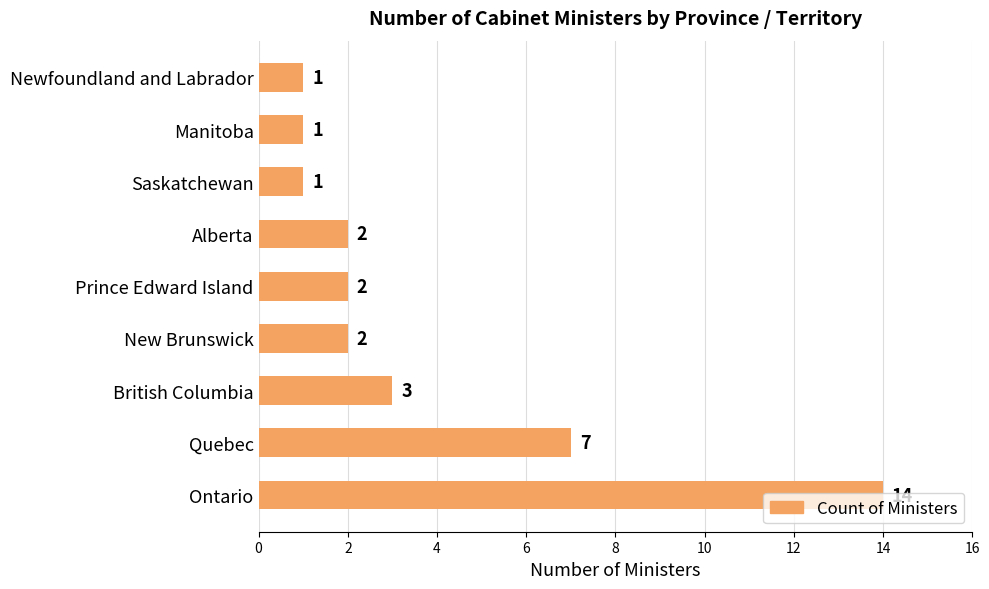

What is the difference between the maximum and minimum values?

13